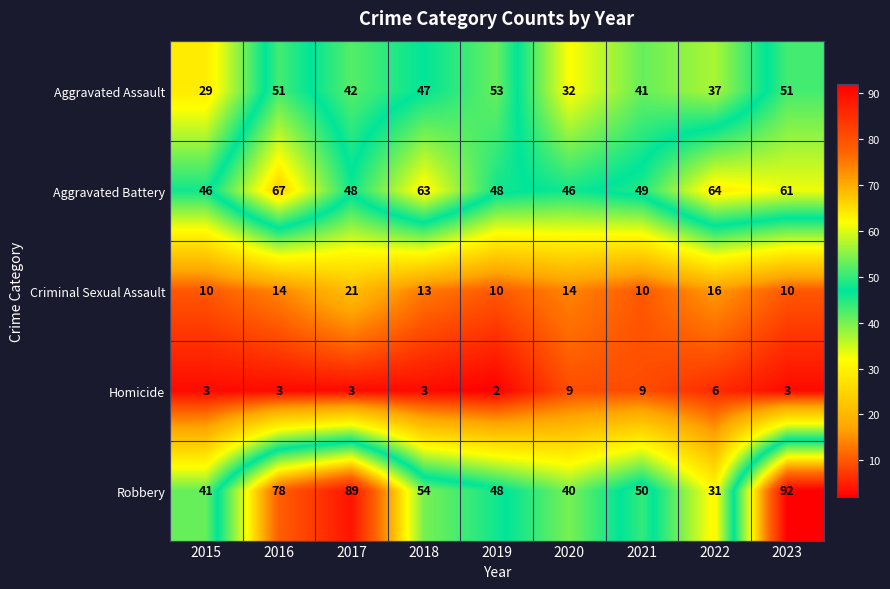

Which series has the largest total across all categories?

Robbery